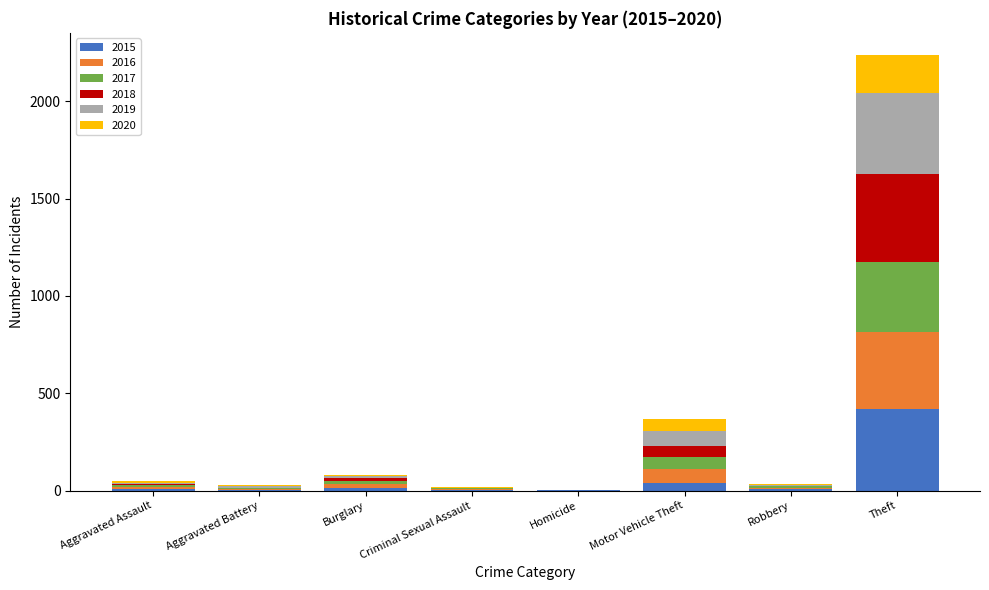

At which category is the sum across all series the highest?

Theft